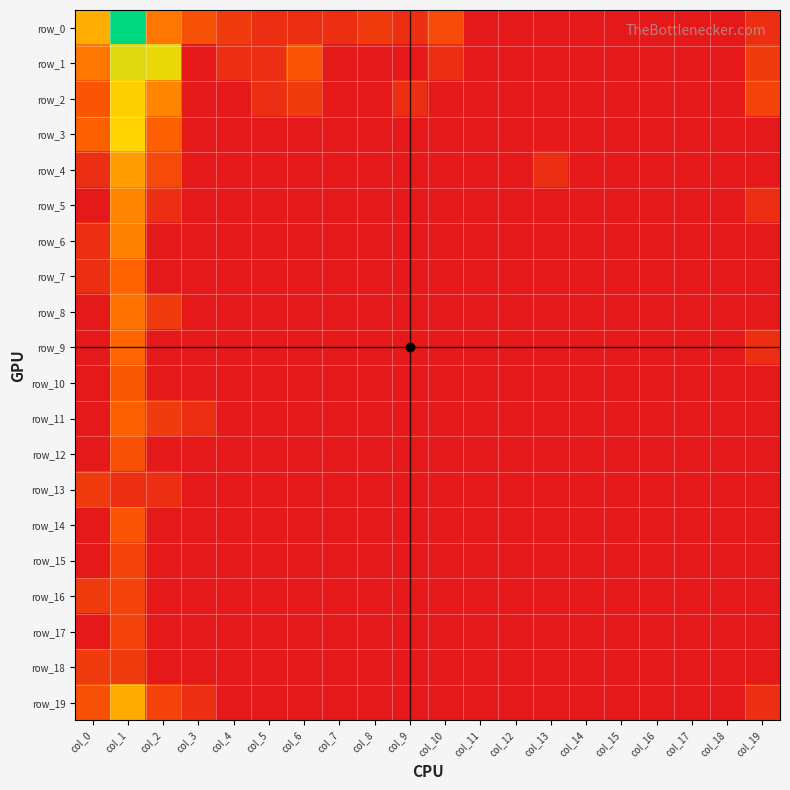

Which category has the highest value in the row_13 series?

col_0